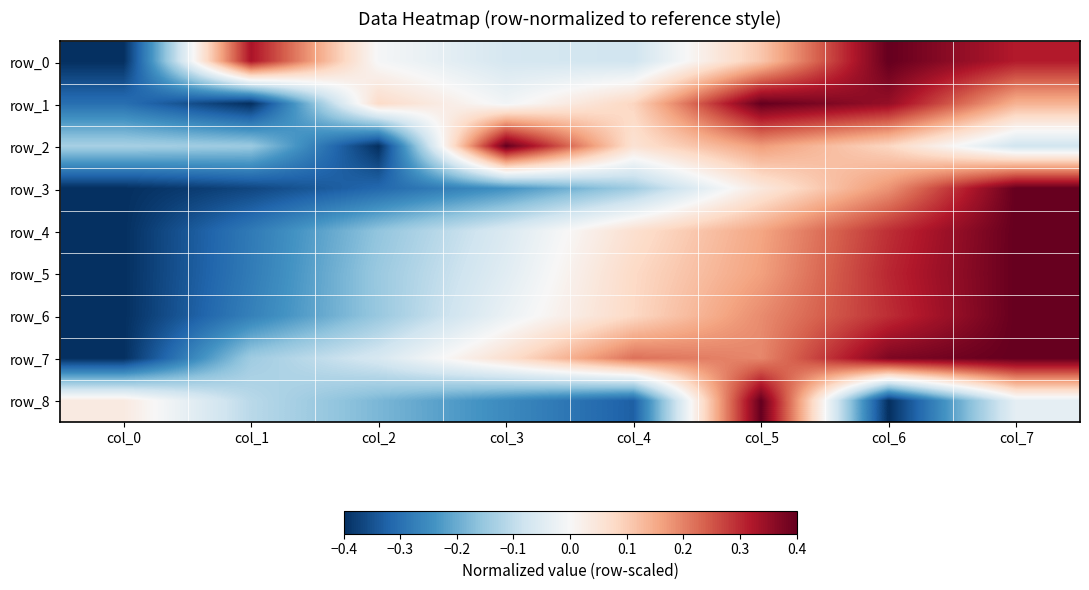

What is the difference between the maximum and minimum values in the row_3 series?

0.8